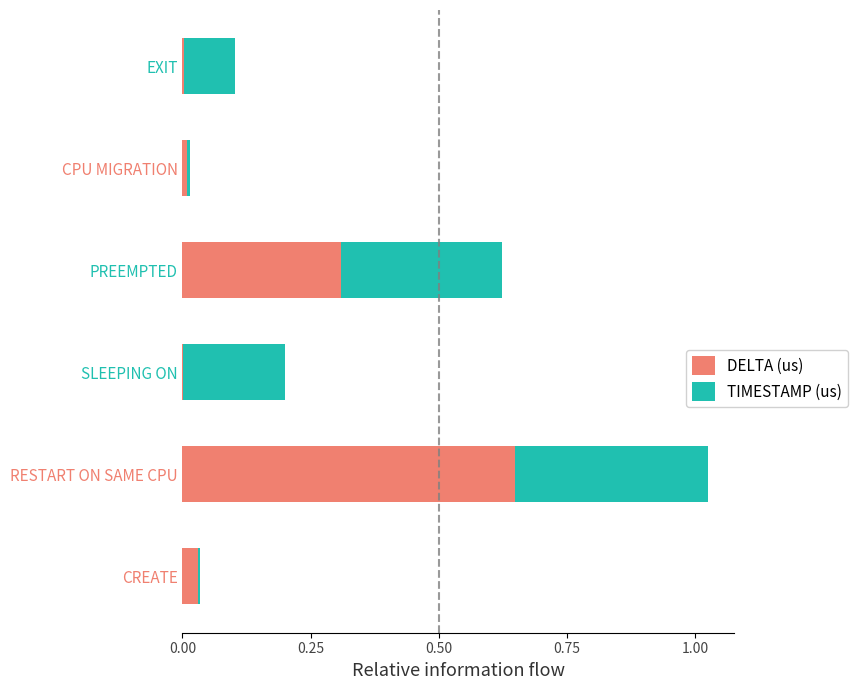

At which label does DELTA (us) reach its peak?

RESTART ON SAME CPU